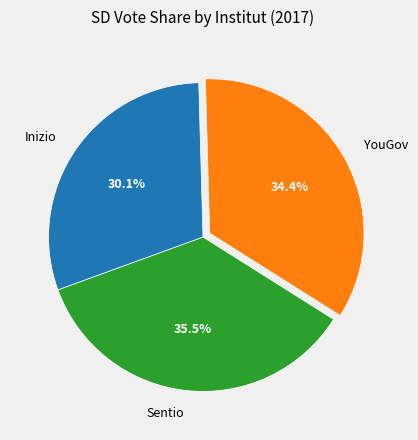

To the nearest percent, what is the combined percentage of YouGov and Sentio?

70%